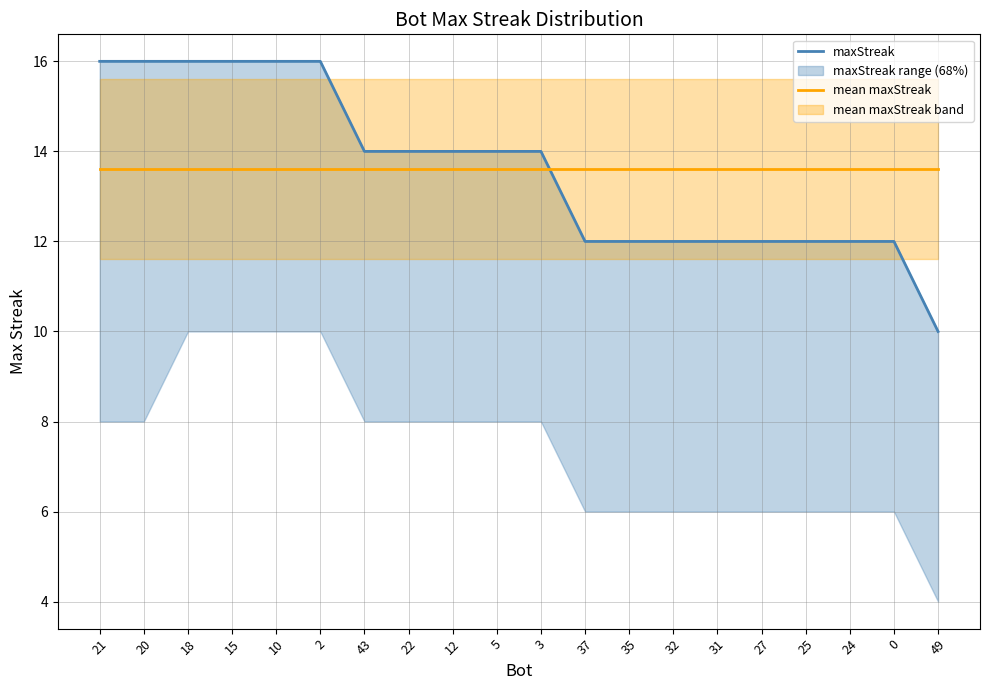

At which category is the sum across all series the highest?

21